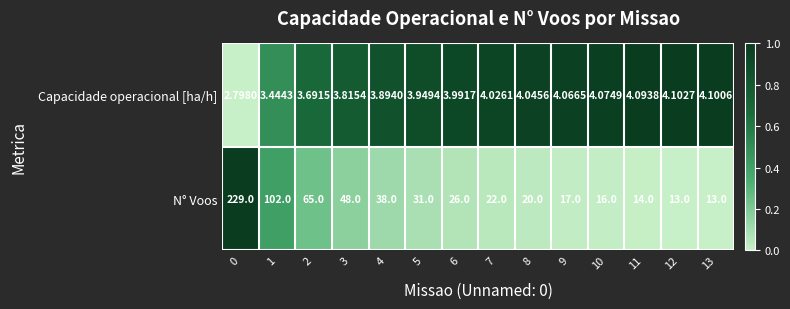

What is the difference between the highest and lowest values at 11?

9.9